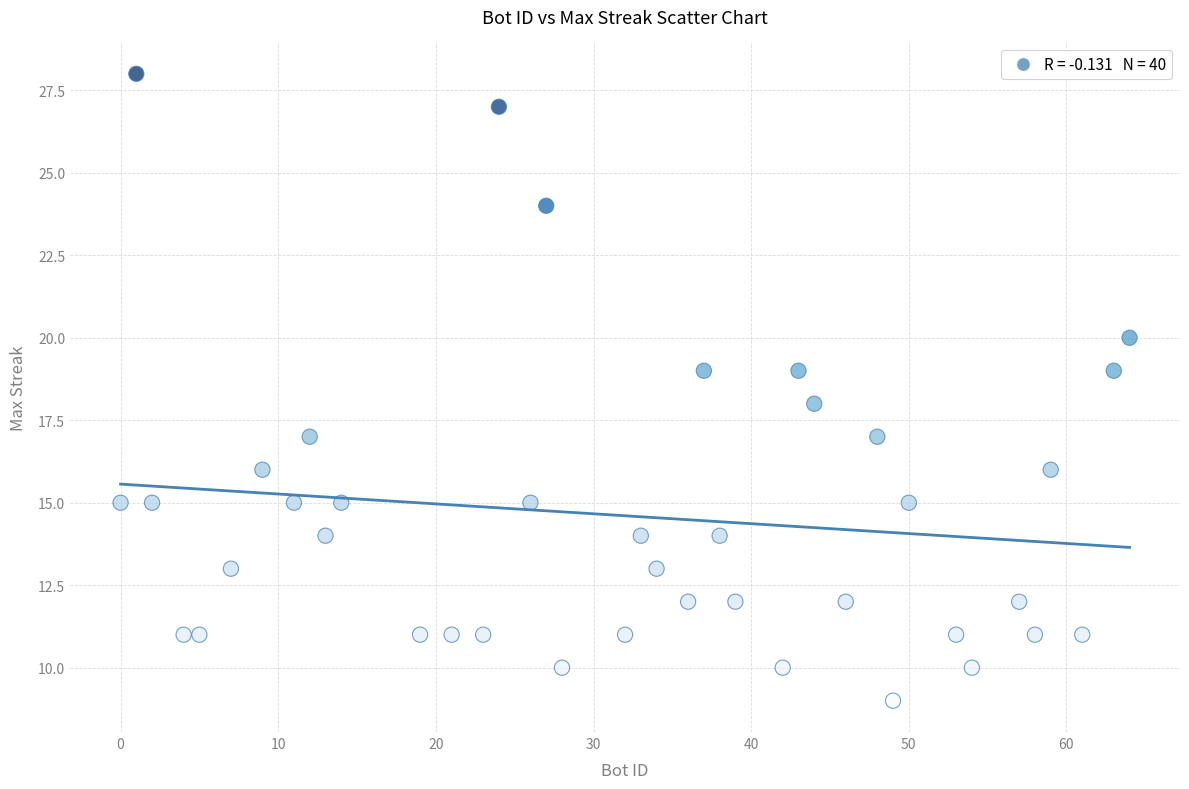

What is the range of X values (max minus min)?

64